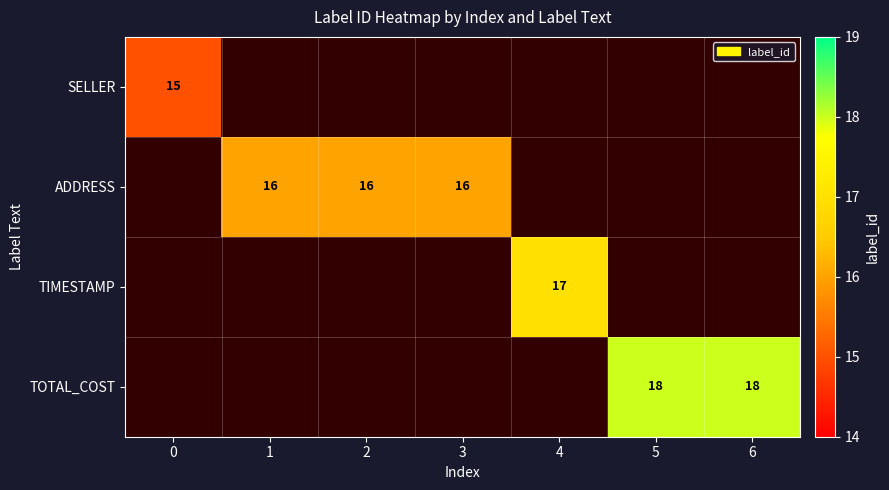

True or false: ADDRESS has a value of 11 at 3.

False